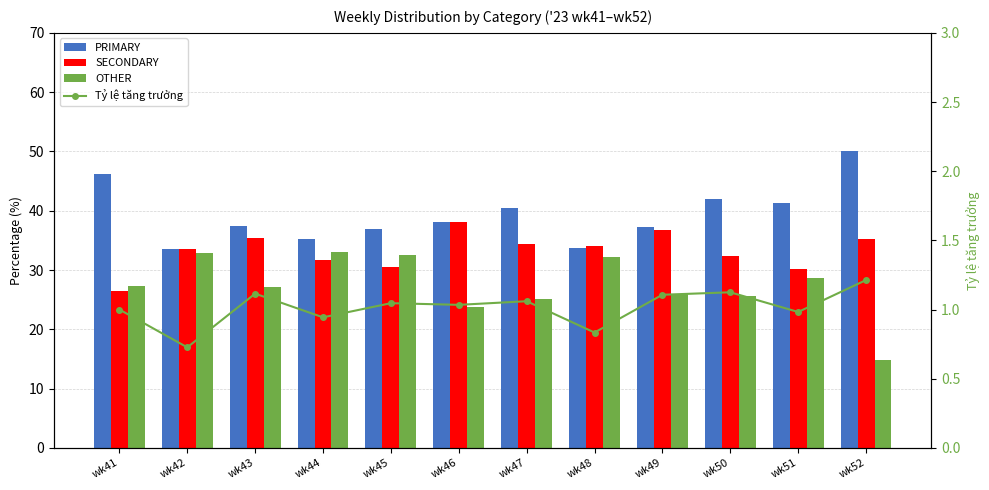

How many values in the OTHER series are below 27?

5